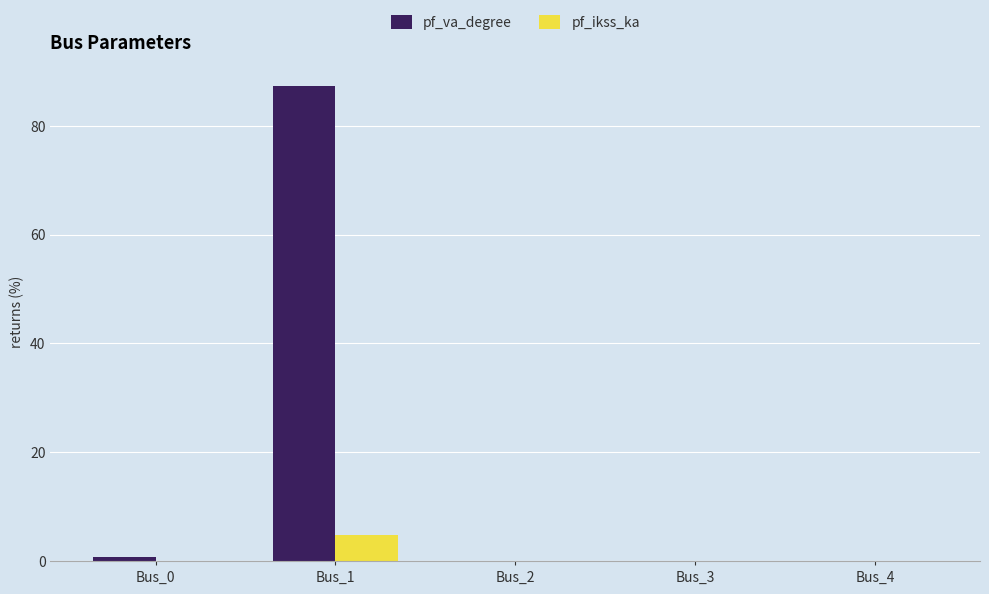

At which label is pf_va_degree closest to 43?

Bus_0